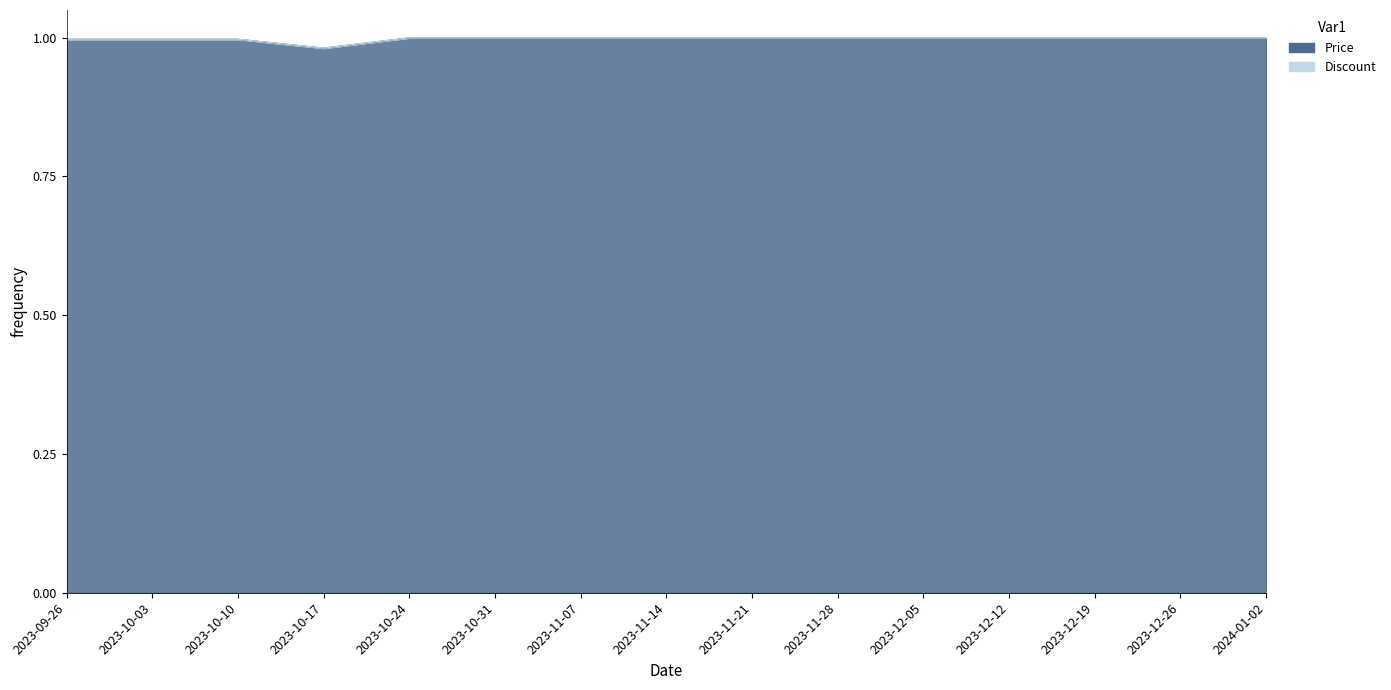

At which label is the value closest to 0?

2023-10-17